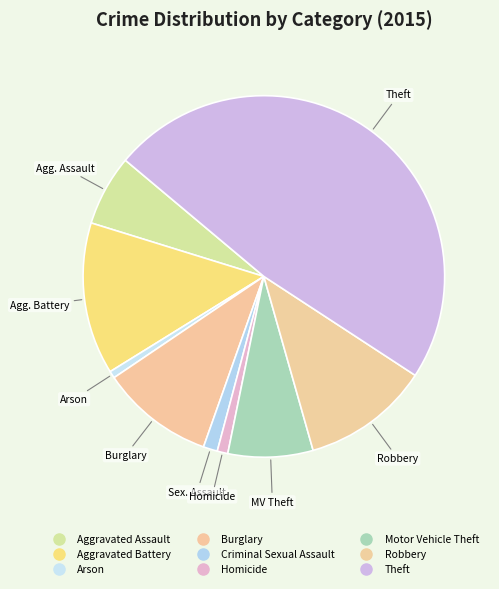

How many segments does this pie chart have?

9